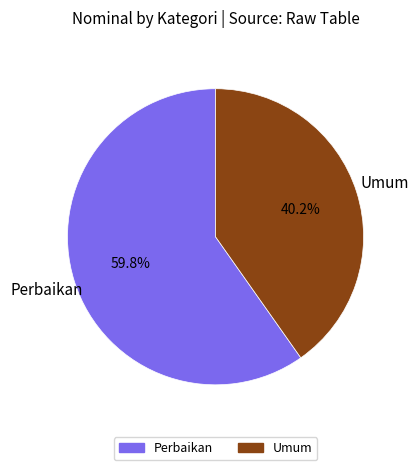

True or false: Umum accounts for 40% of the total.

True